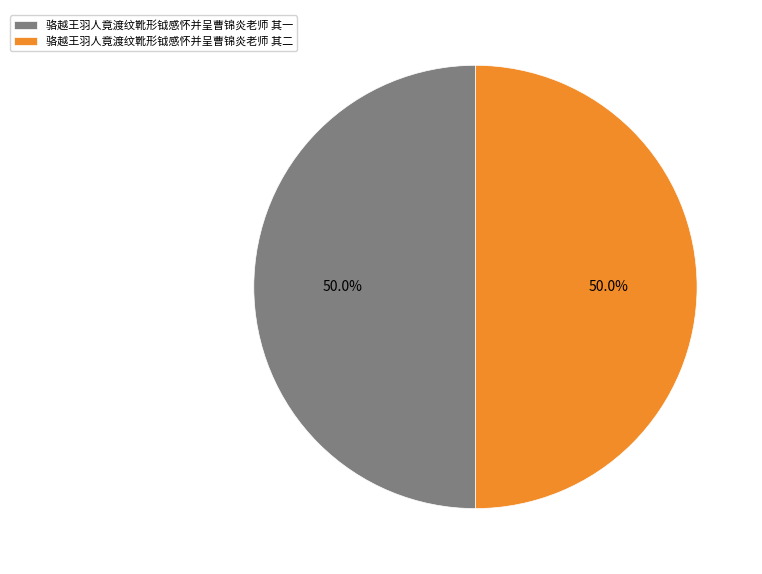

How many segments does this pie chart have?

2